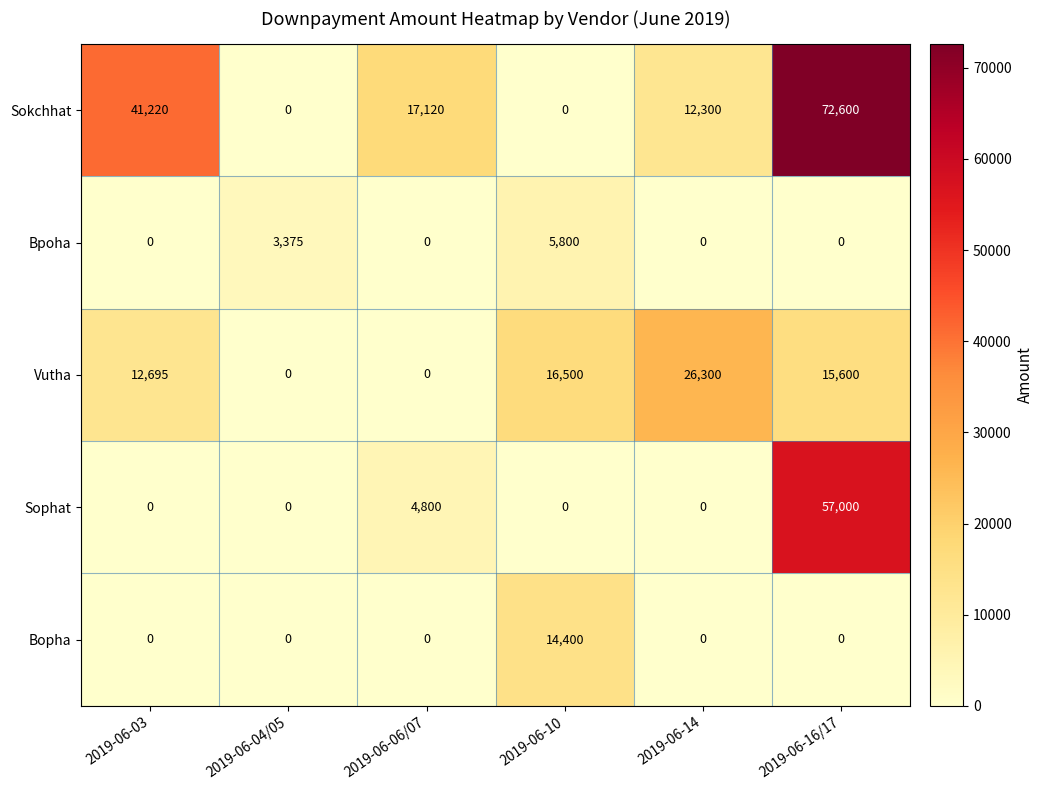

Which series has the widest spread of values?

Sokchhat